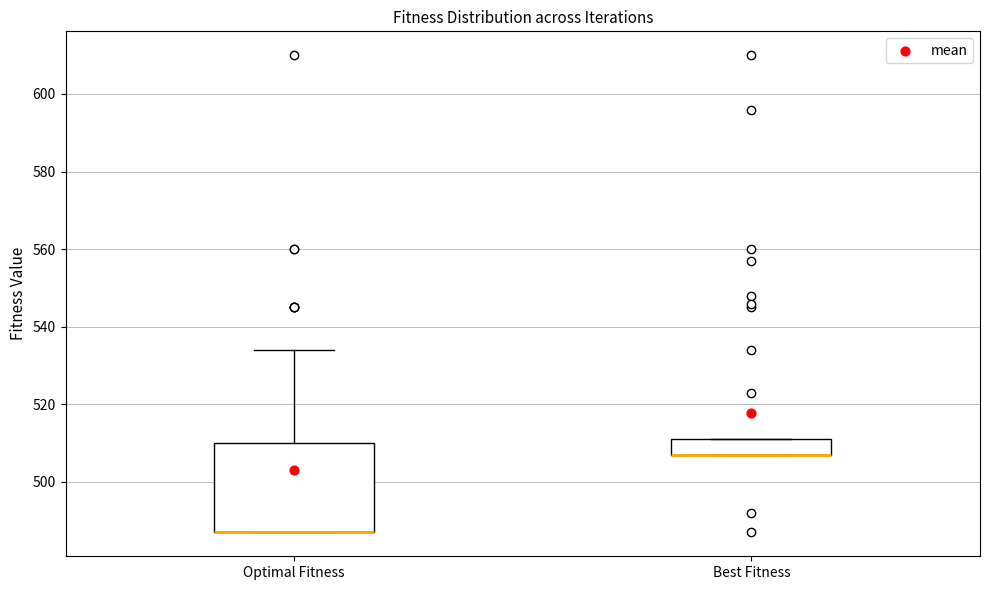

Where is the lower edge of the box for Optimal Fitness on the y-axis? The values are not printed on the chart, so give them approximately, as read against the axis.

488